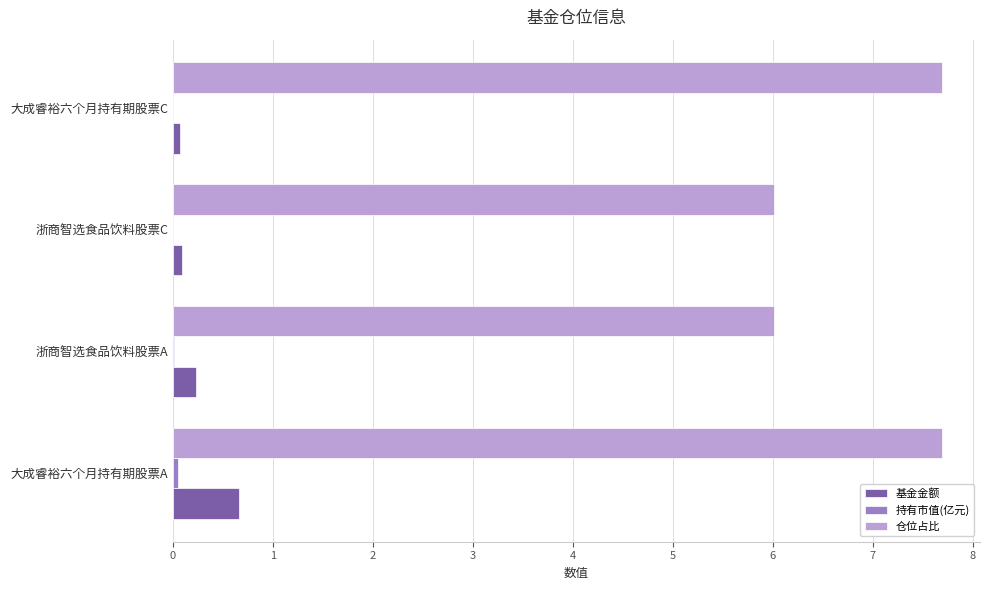

Is it true that 仓位占比 equals 7.7 at 大成睿裕六个月持有期股票A?

True